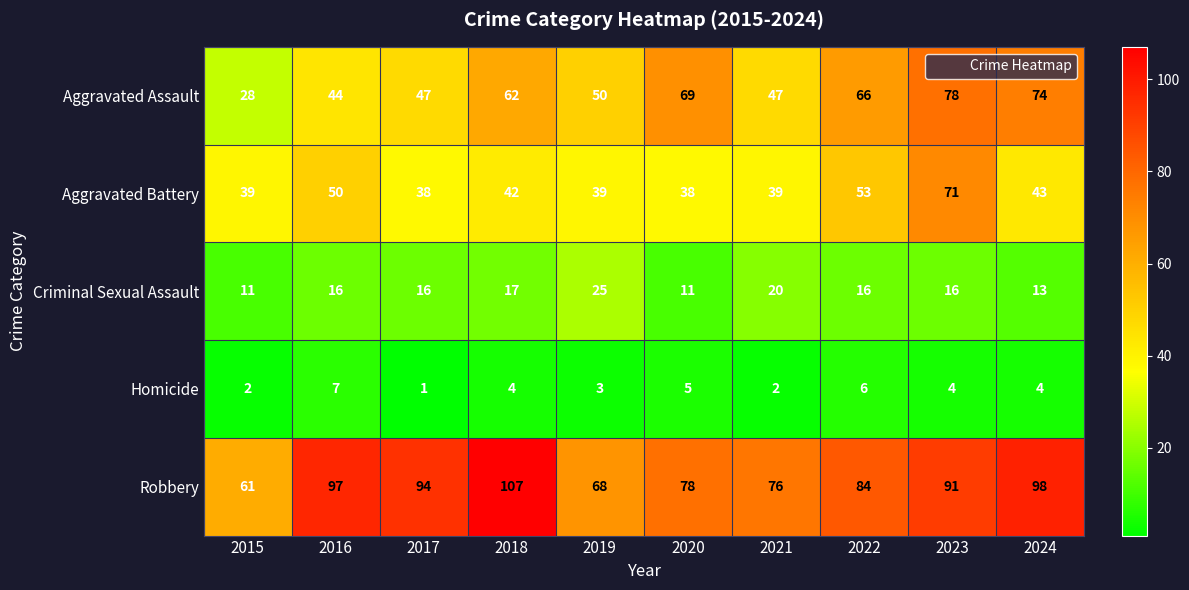

The Robbery series shows 84 at 2022. True or false?

True